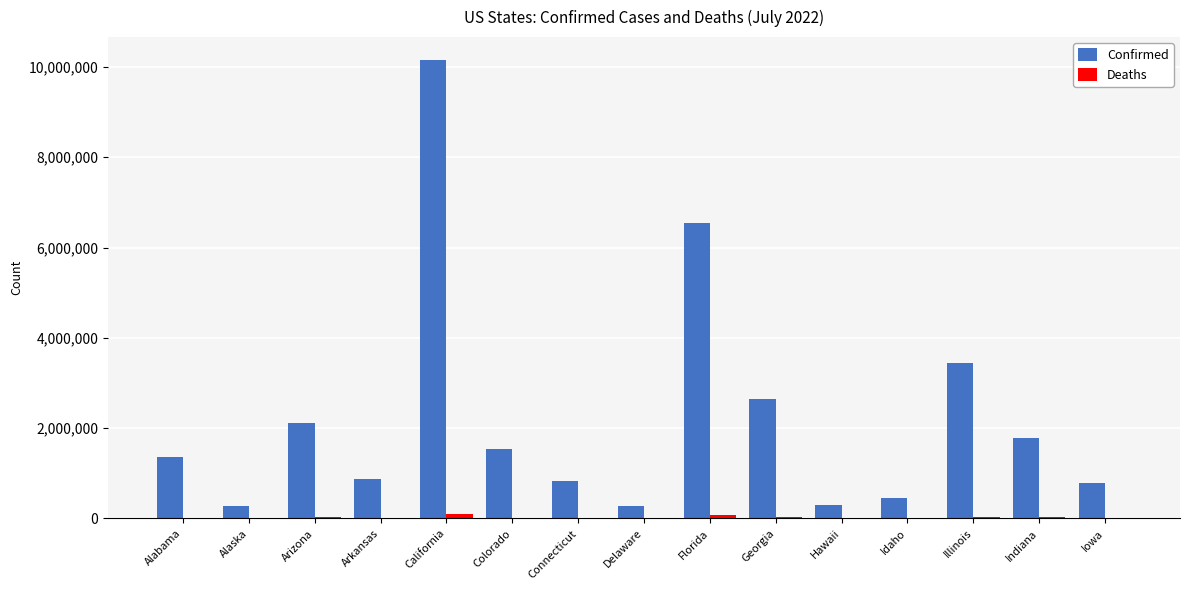

The Confirmed series shows 1359051 at Alabama. True or false?

True